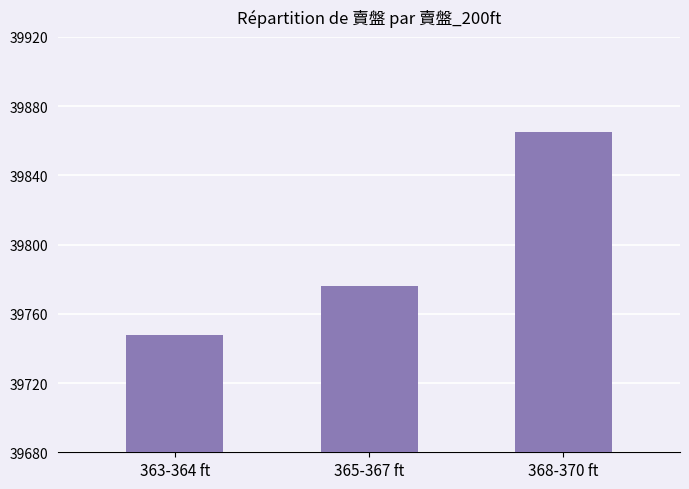

Reading left to right, transcribe all the data shown in this chart.

363-364 ft=39748	365-367 ft=39776	368-370 ft=39865